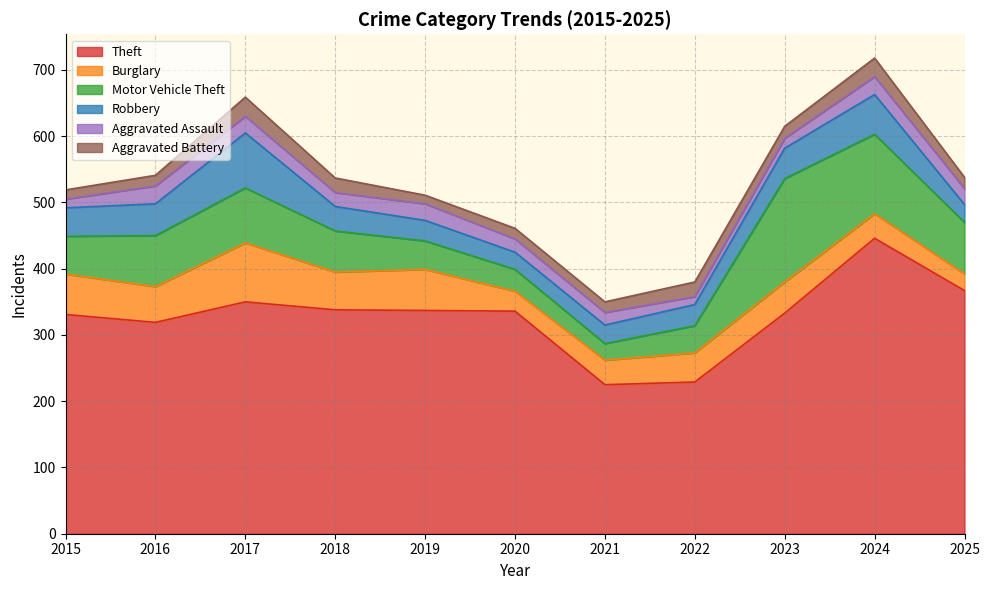

True or false: Burglary and Aggravated Assault cross at least once.

False